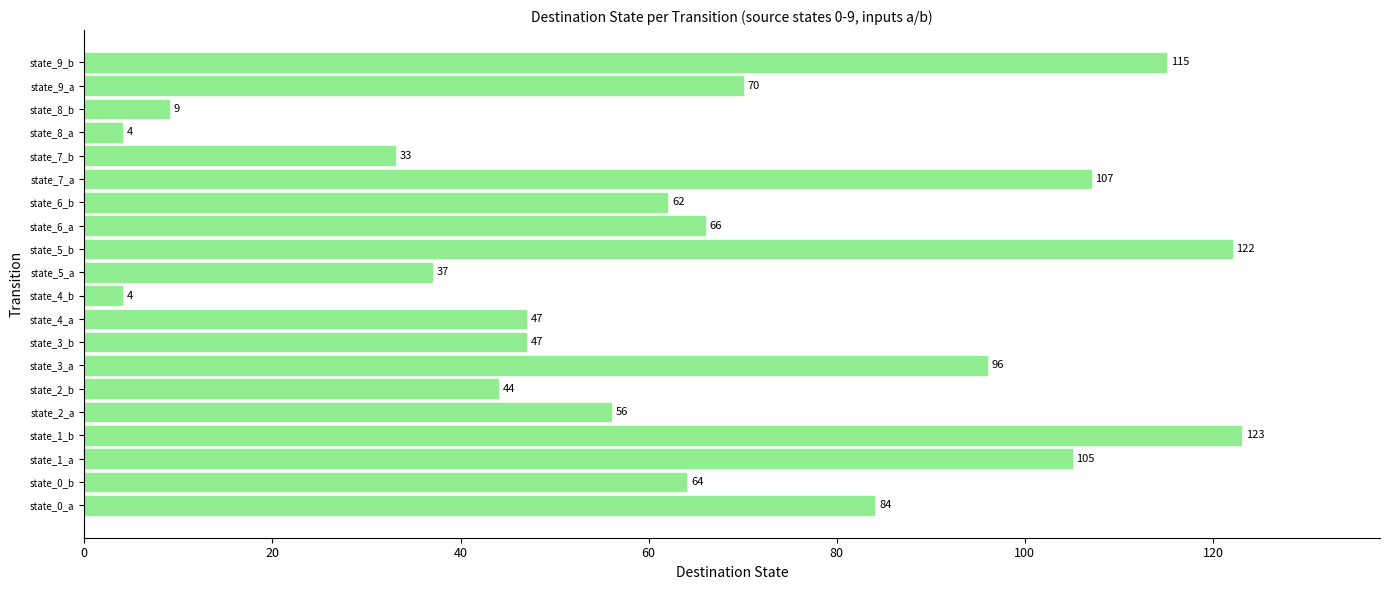

The chart shows a value of 37 at state_5_a. True or false?

True